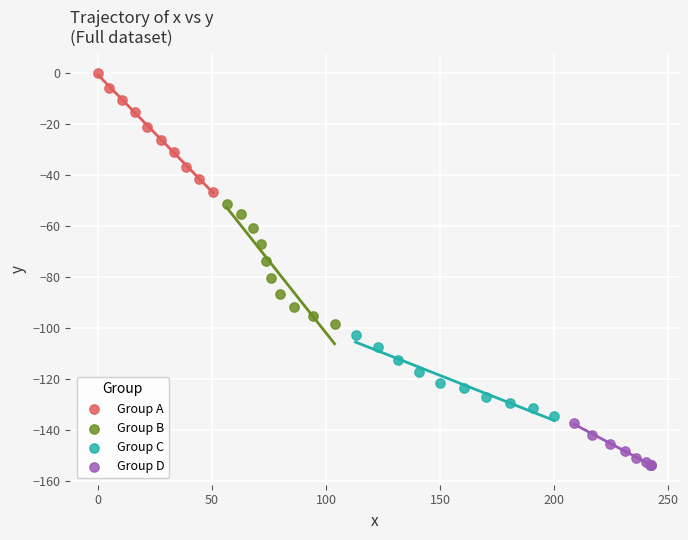

What are all the series names shown in the legend?

Group A, Group B, Group C, Group D